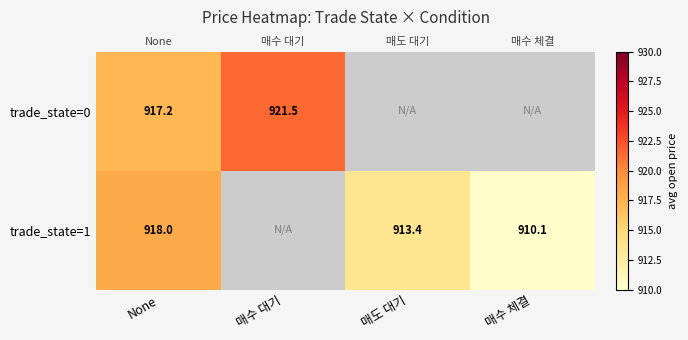

At how many categories does at least one series exceed 917?

2